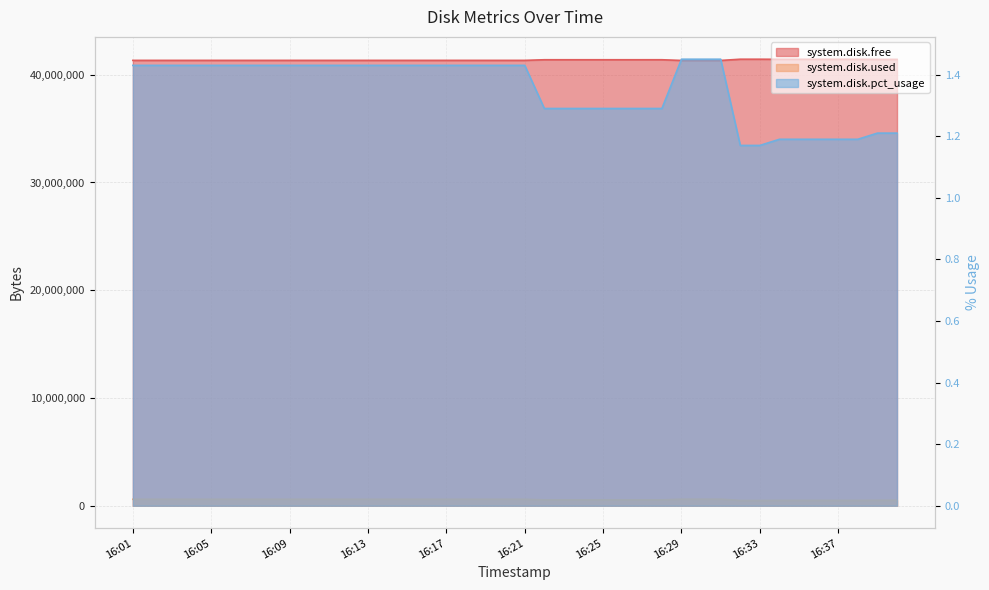

What is the average value of the system.disk.free series?

41365239.7